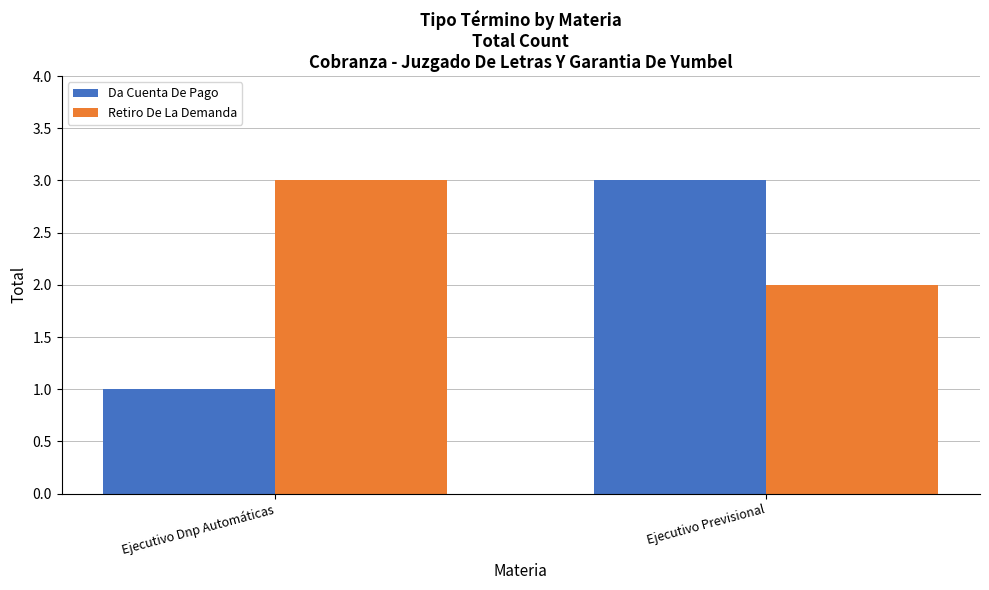

The Retiro De La Demanda series shows 3 at Ejecutivo Dnp Automáticas. True or false?

True